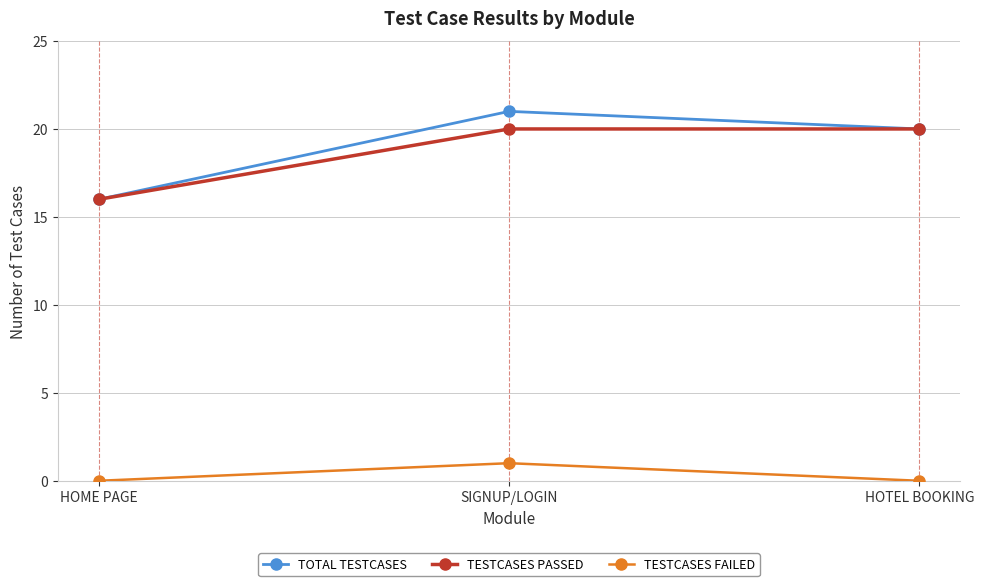

Reading left to right, list all the values displayed in this chart.

TOTAL TESTCASES: 16	21	20
TESTCASES PASSED: 16	20	20
TESTCASES FAILED: 0	1	0